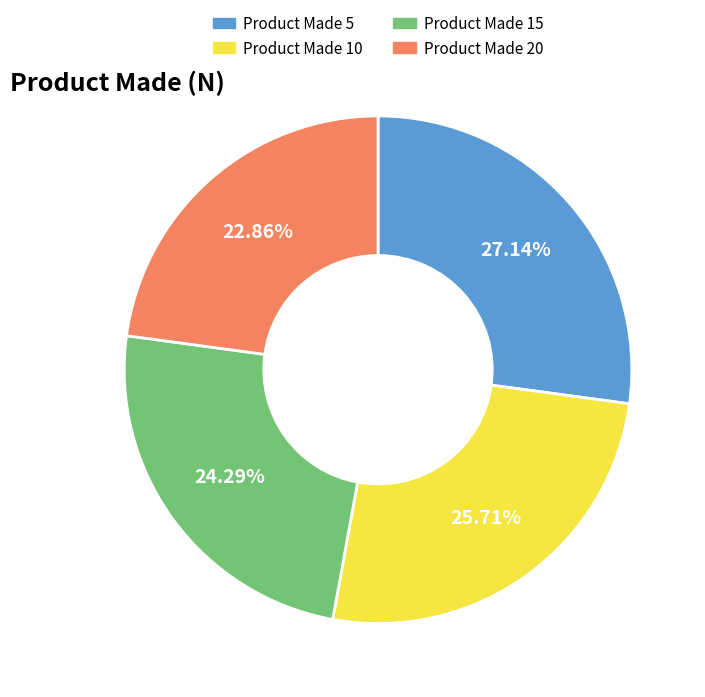

Count the number of slices in the pie.

4